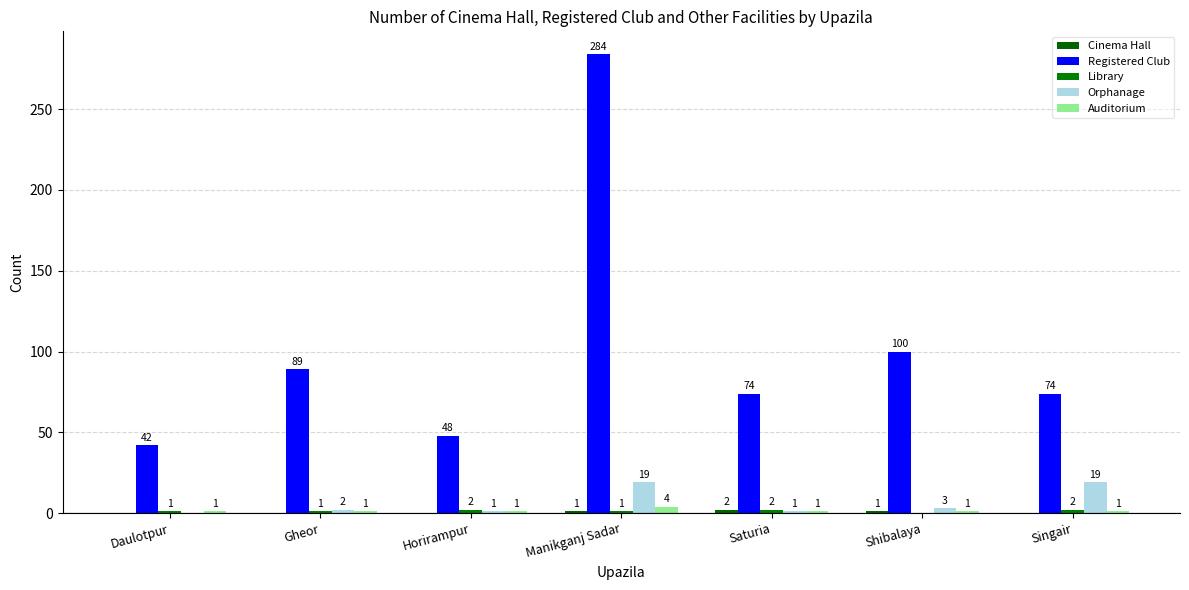

What is the total value across all series at Horirampur?

52